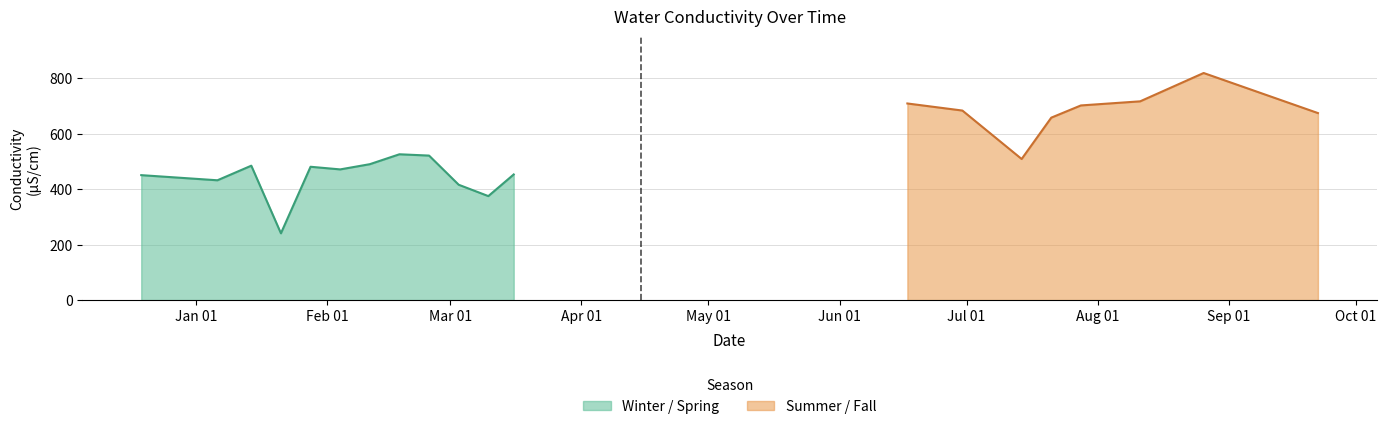

List the labels in order of value, smallest first.

2020-01-21, 2020-03-10, 2020-03-03, 2020-01-06, 2019-12-19, 2020-03-16, 2020-02-04, 2020-01-28, 2020-01-14, 2020-02-11, 2020-07-14, 2020-02-25, 2020-02-18, 2020-07-21, 2020-09-22, 2020-06-30, 2020-07-28, 2020-06-17, 2020-08-11, 2020-08-26